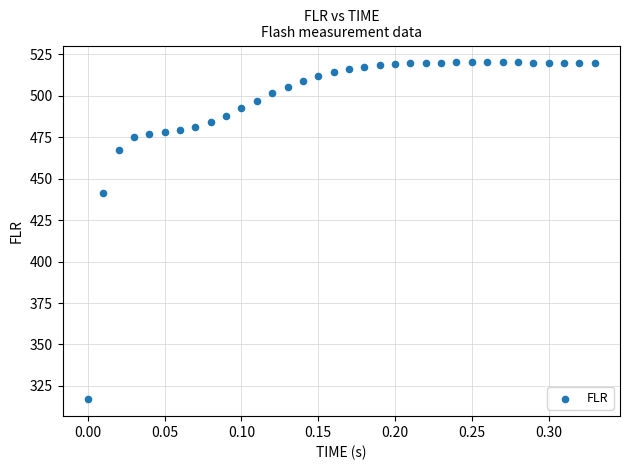

What Y value in the scatter plot is closest to 418?

441.3